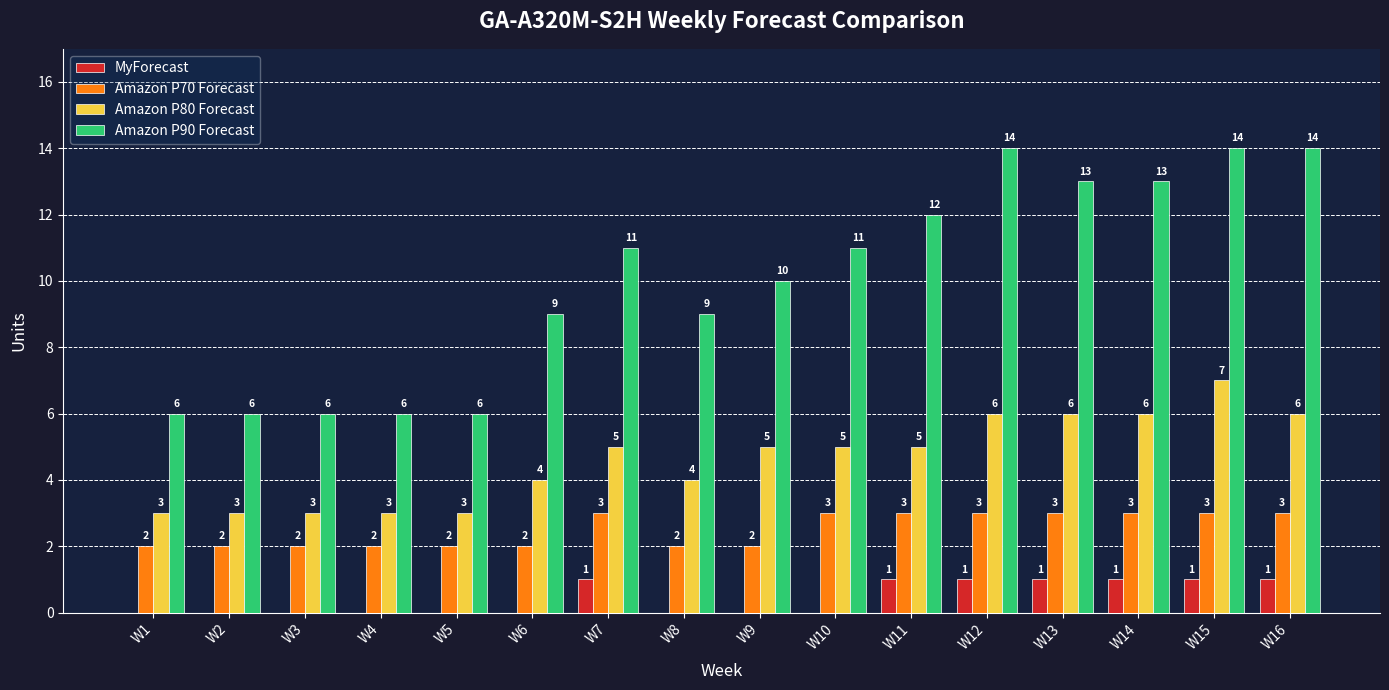

What is the sum of all Amazon P80 Forecast values?

74